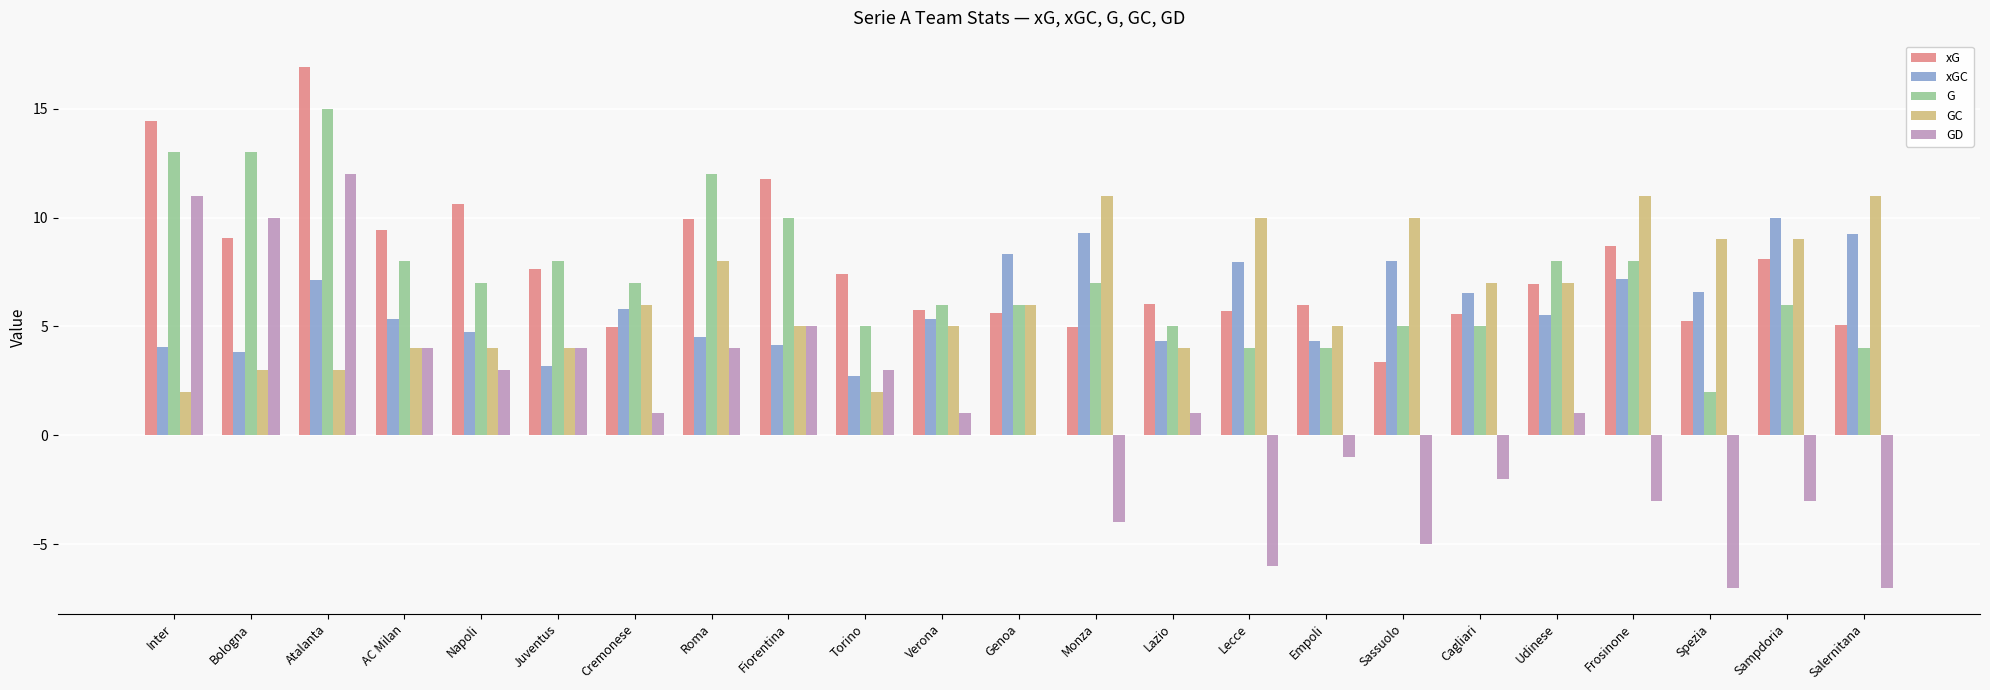

Is it true that GD equals 12.0 at Atalanta?

True